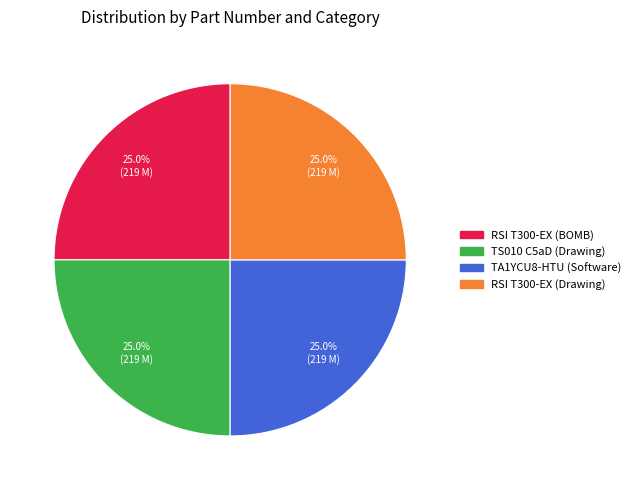

What percentage is the RSI T300-EX (Drawing) slice, to the nearest percent?

25%